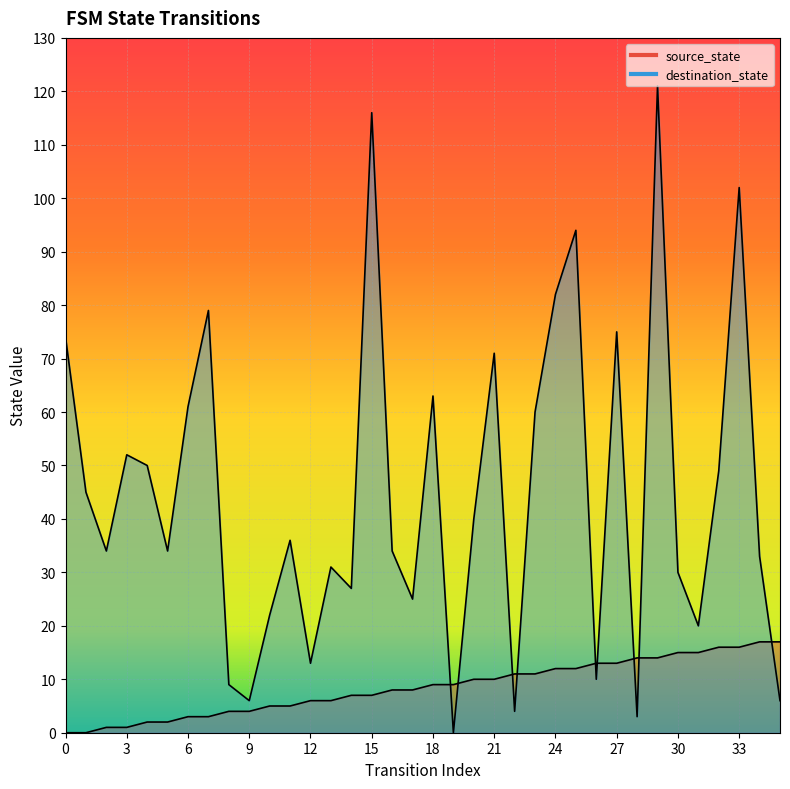

Reading right to left, what are all the values shown in this chart?

source_state: 35=17	34=17	33=16	32=16	31=15	30=15	29=14	28=14	27=13	26=13	25=12	24=12	23=11	22=11	21=10	20=10	19=9	18=9	17=8	16=8	15=7	14=7	13=6	12=6	11=5	10=5	9=4	8=4	7=3	6=3	5=2	4=2	3=1	2=1	1=0	0=0
destination_state: 35=6	34=33	33=102	32=49	31=20	30=30	29=121	28=3	27=75	26=10	25=94	24=82	23=60	22=4	21=71	20=40	19=0	18=63	17=25	16=34	15=116	14=27	13=31	12=13	11=36	10=22	9=6	8=9	7=79	6=61	5=34	4=50	3=52	2=34	1=45	0=74